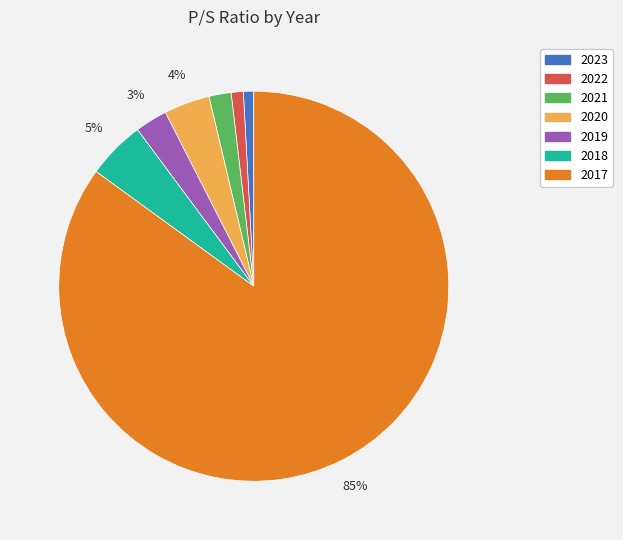

Which slice represents more than half of the pie?

2017